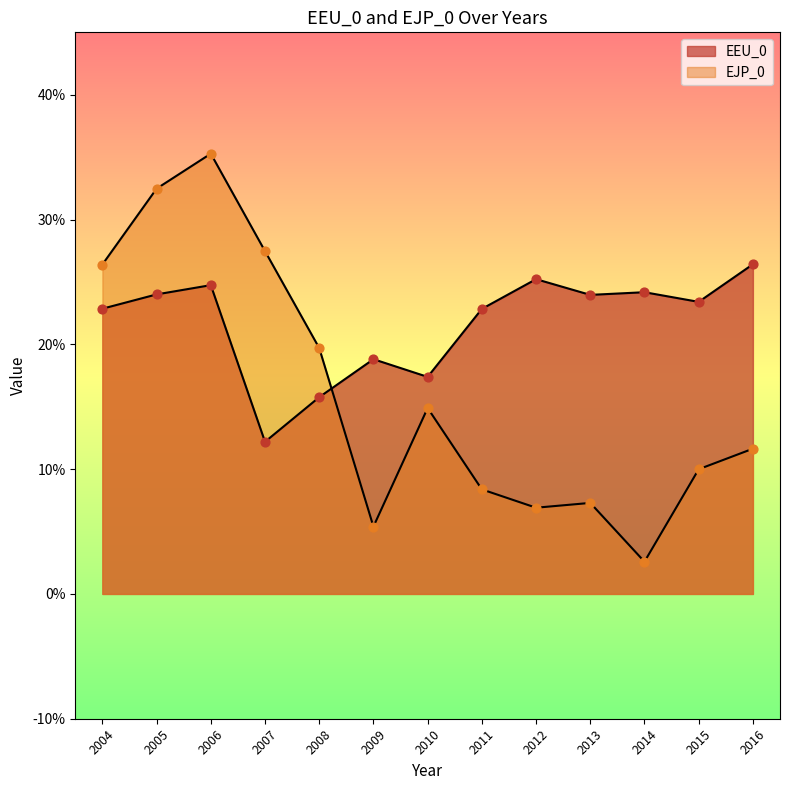

What are all the series names shown in the legend?

EEU_0, EJP_0